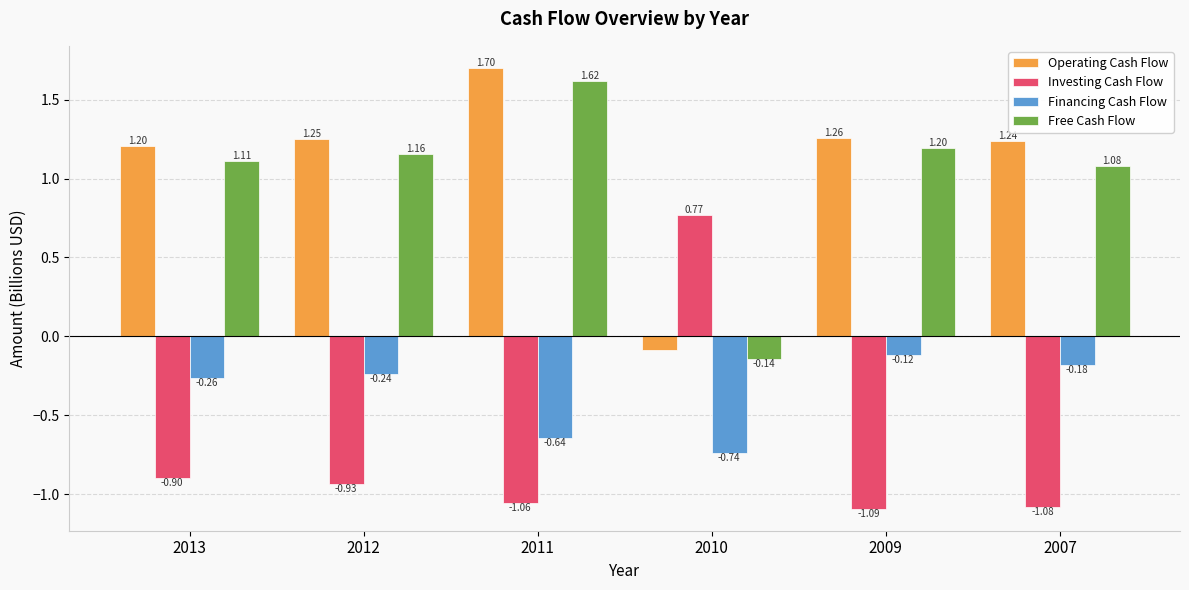

Are the bars horizontal?

No